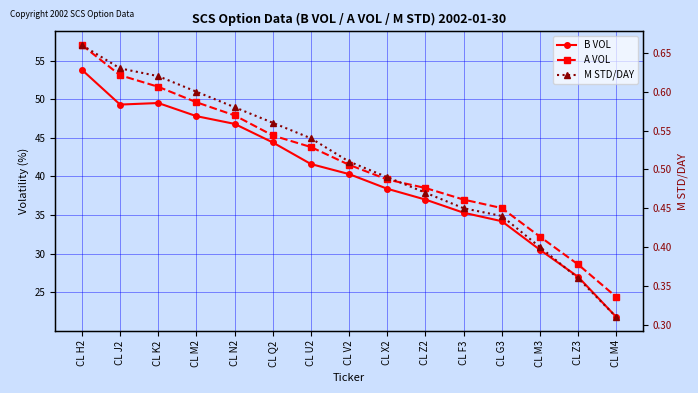

Between CL U2 and CL N2, which is larger?

CL N2